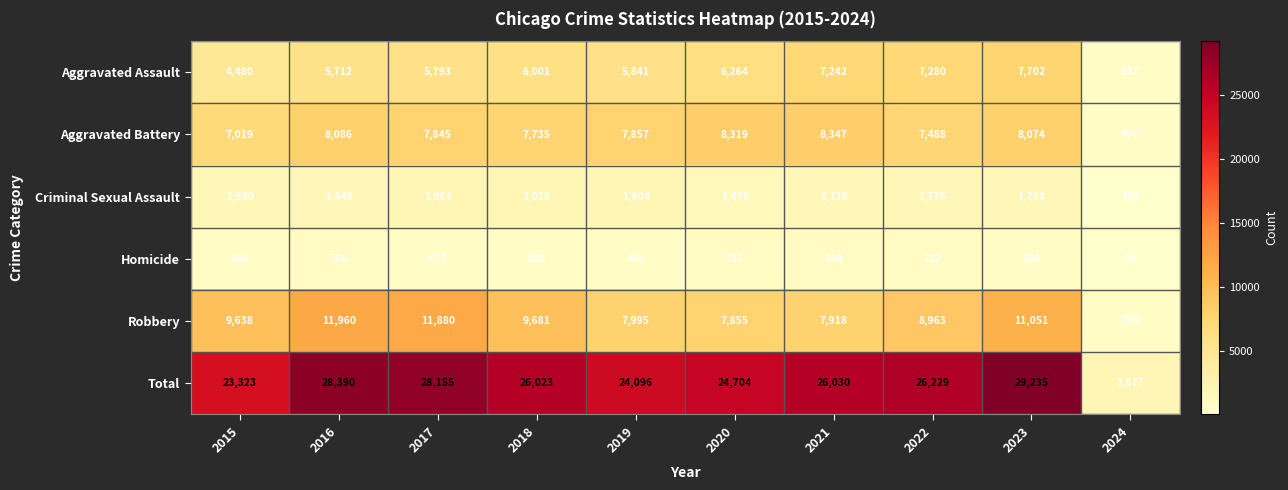

What is the difference between the Homicide values at 2018 and 2023?

36